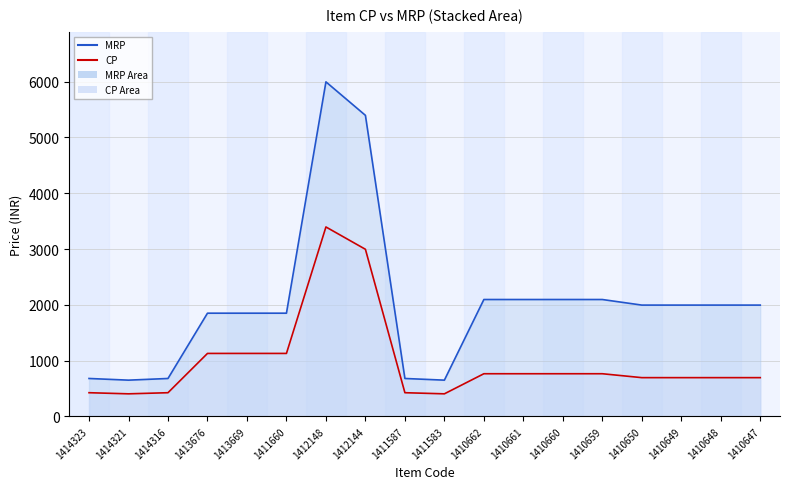

Where does the CP series first go above 765?

1413676